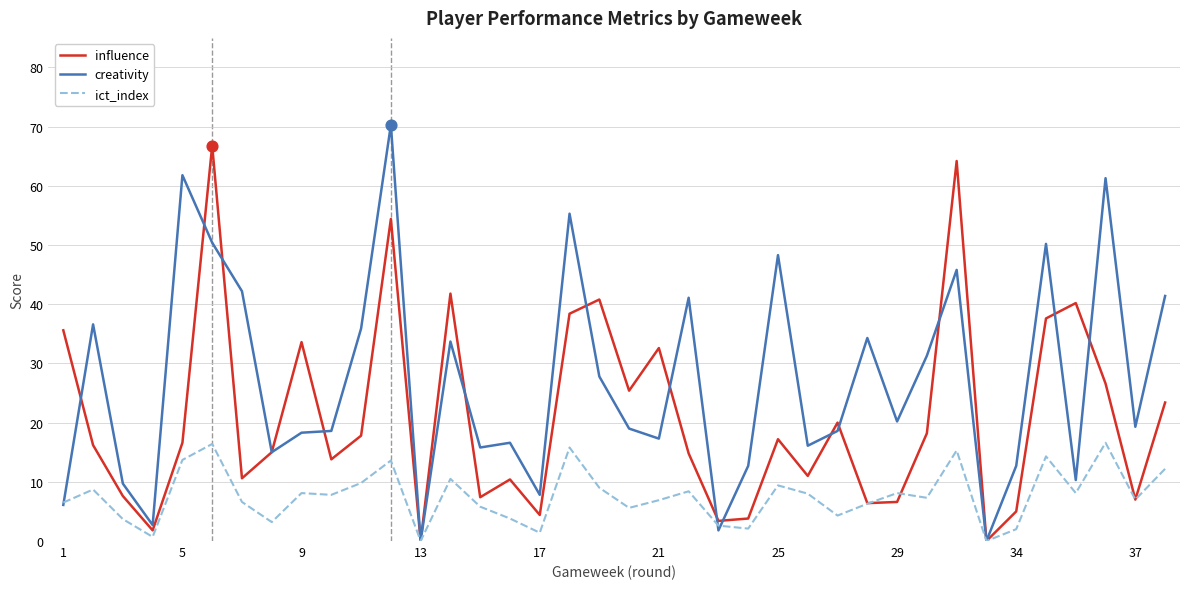

What is the maximum value shown in the chart?

70.3